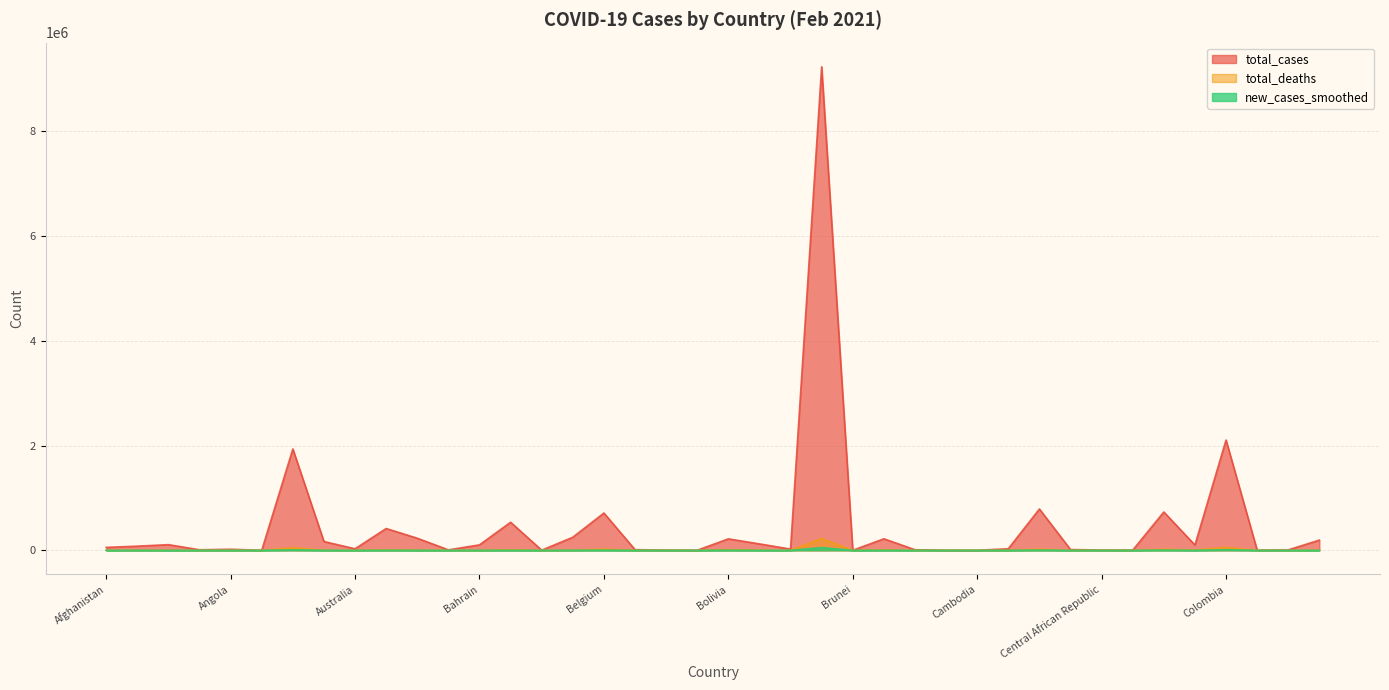

What is the total value across all series at Canada?

812692.3